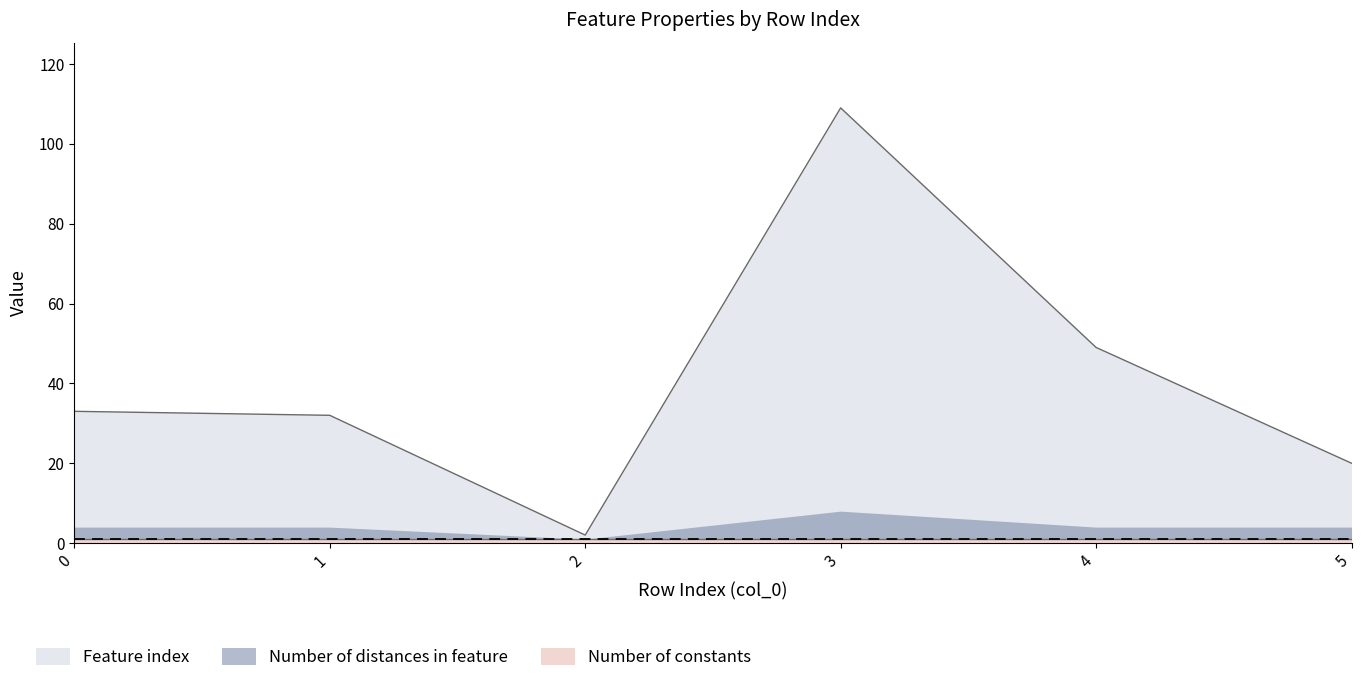

Where does the Feature index series first go above 33?

3